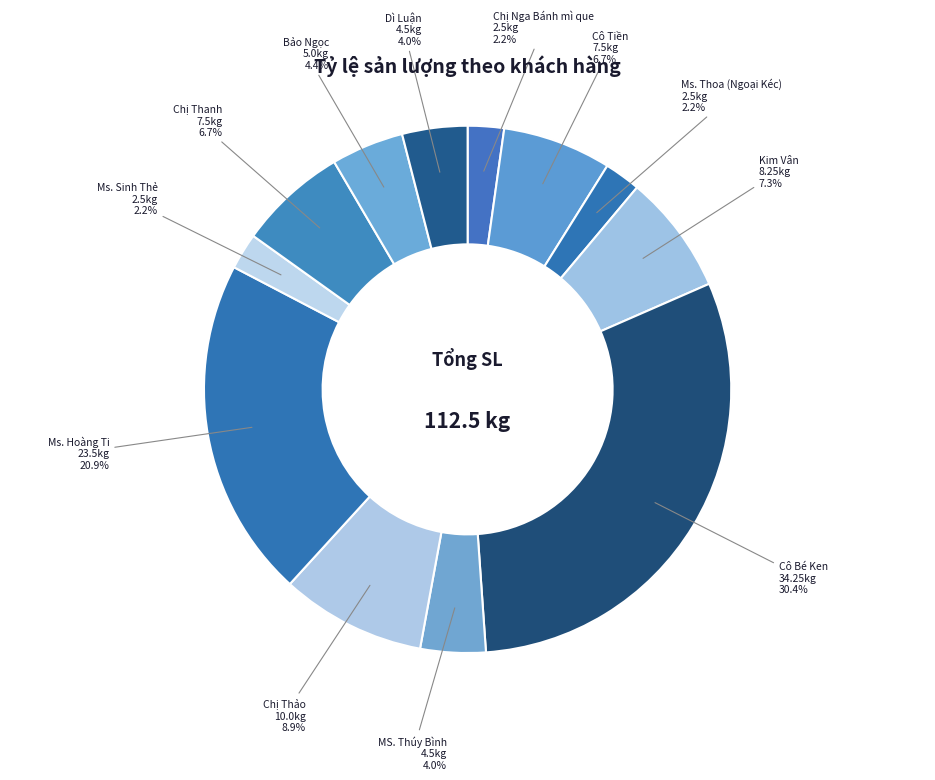

Combined, do MS. Thúy Bình and Kim Vân account for over 50%?

No